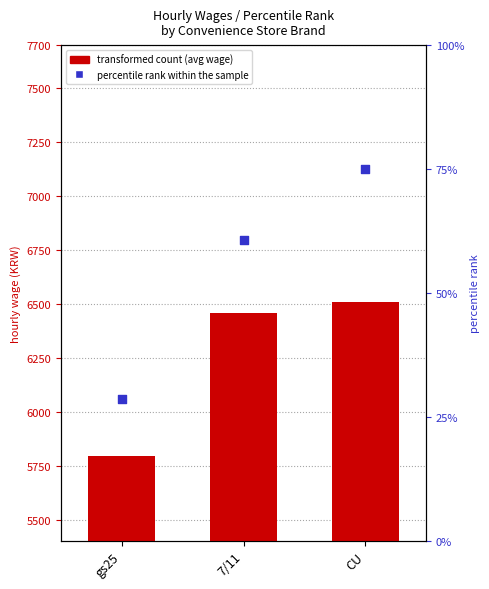

Which series has the largest total across all categories?

transformed count